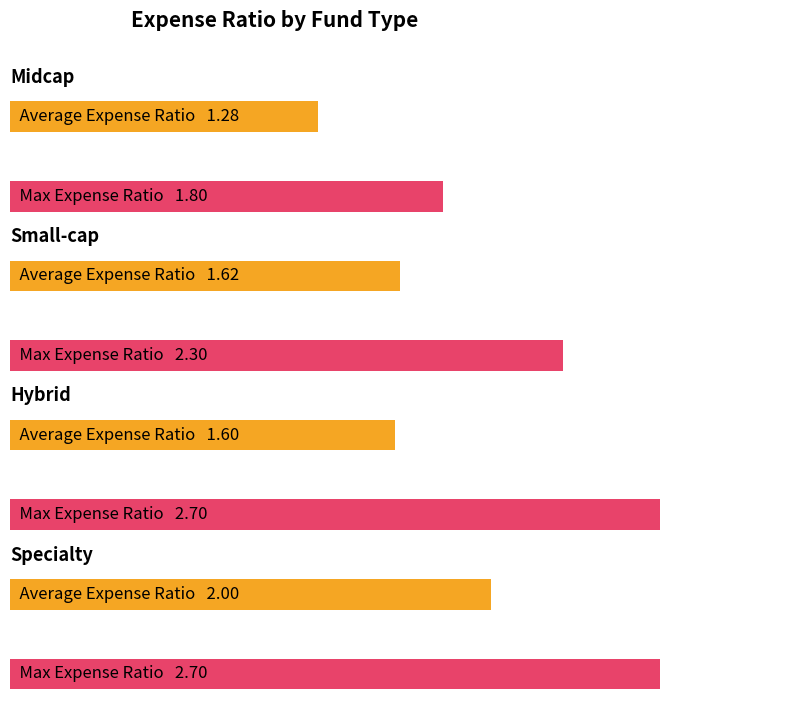

At how many categories does at least one series exceed 2?

3